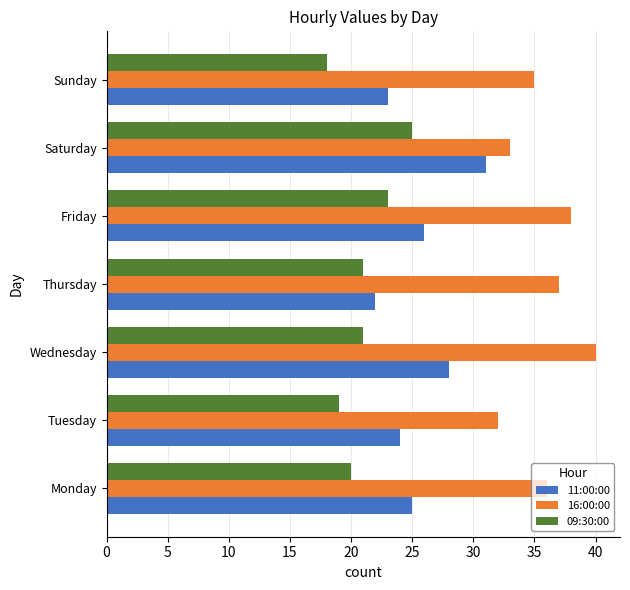

Between Monday and Tuesday, which series saw the biggest shift?

16:00:00